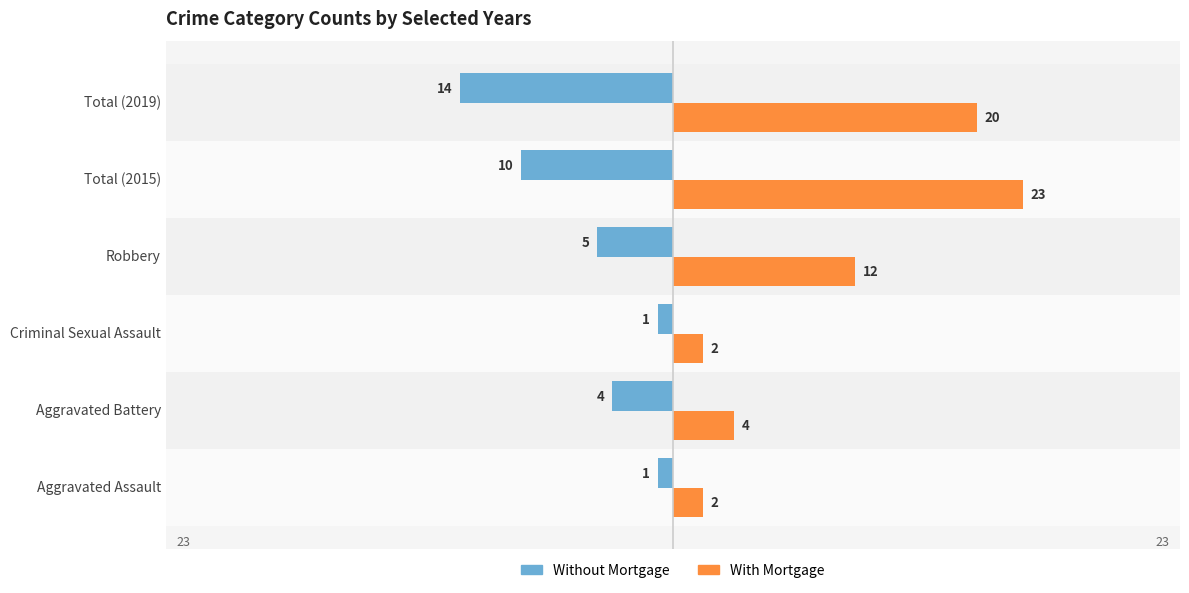

The value of Without Mortgage at Robbery is -5. True or false?

True